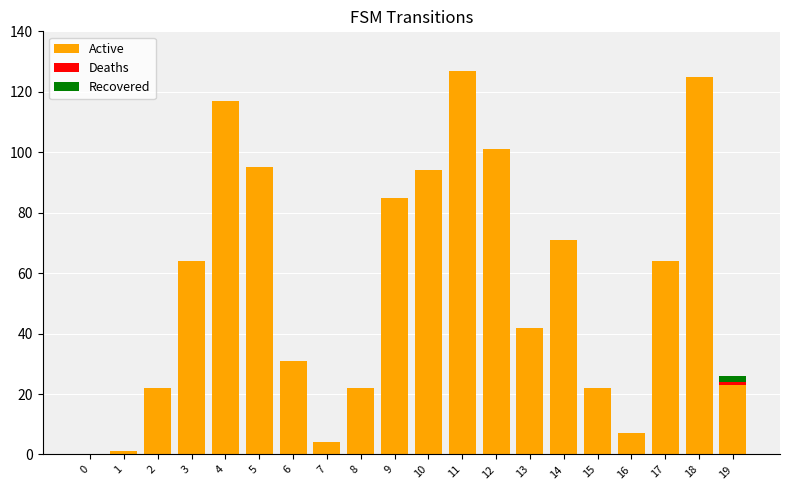

The value of Active at 9 is 85. True or false?

True